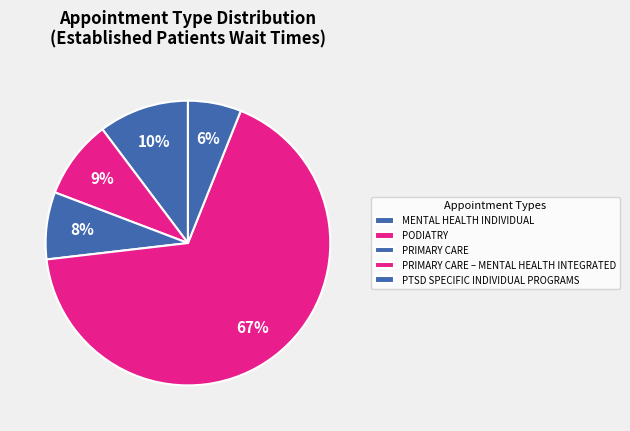

How many segments does this pie chart have?

5